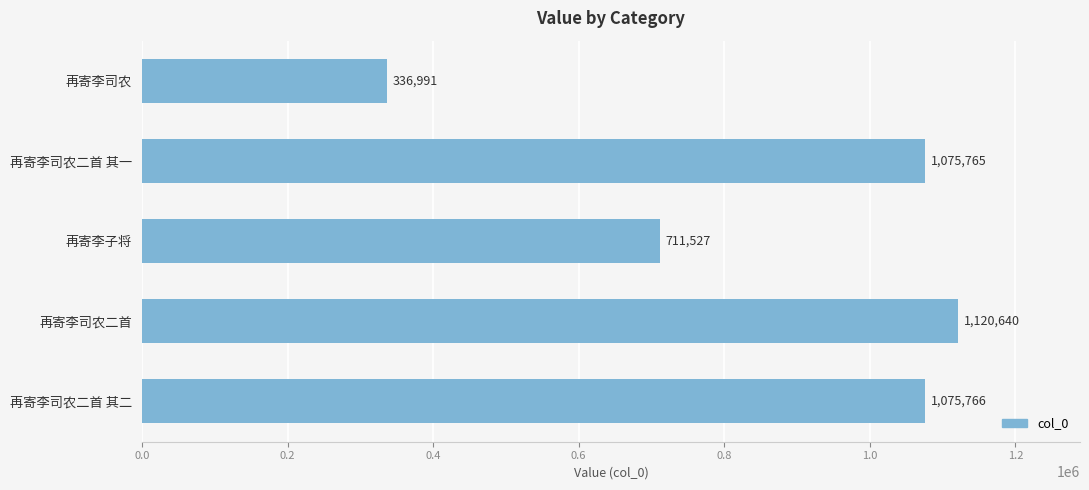

Which label corresponds to the largest value in the chart?

再寄李司农二首